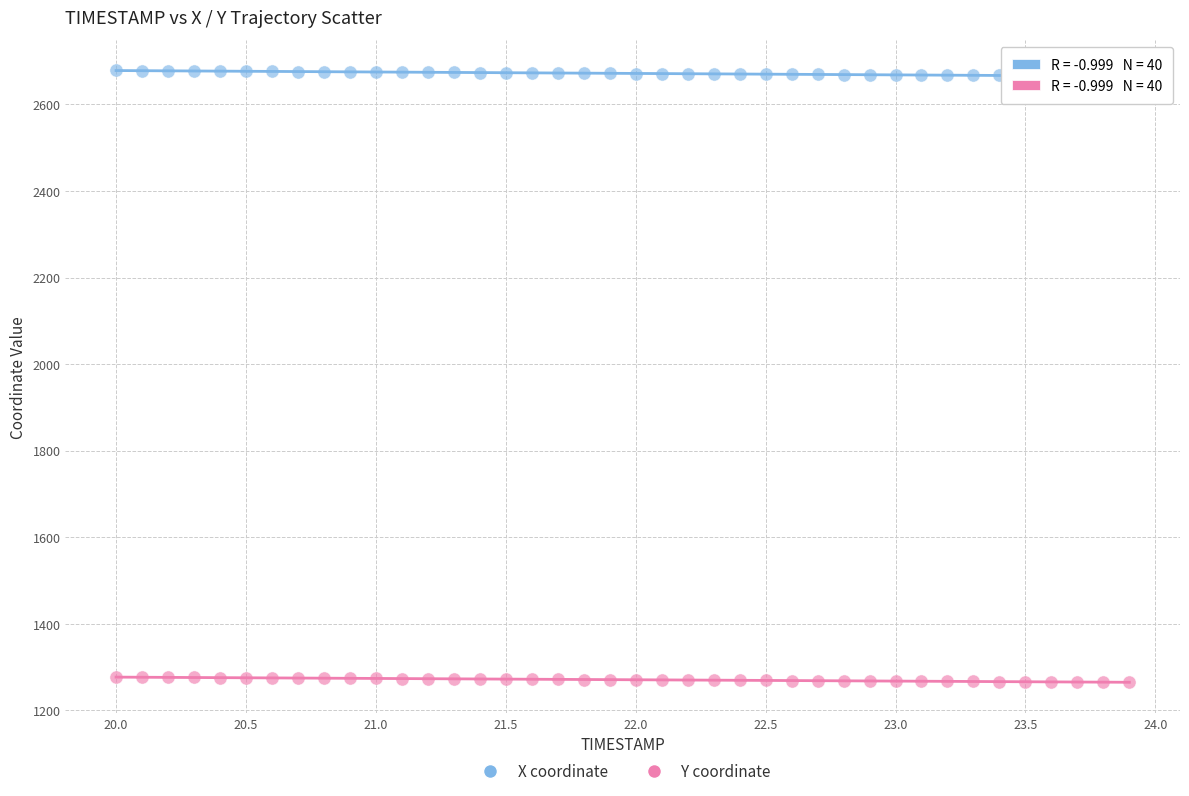

Which series contains the highest Y value?

X coordinate